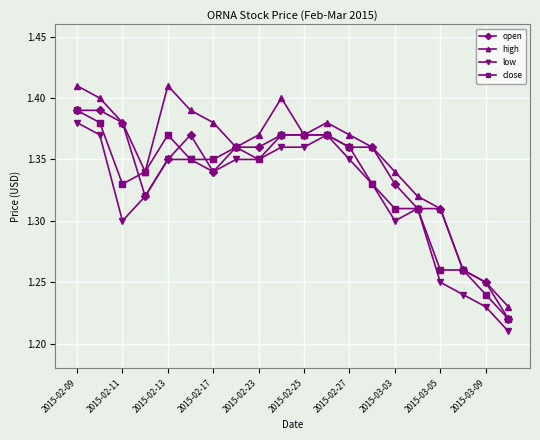

Count the high values in the range 1 to 2.

20